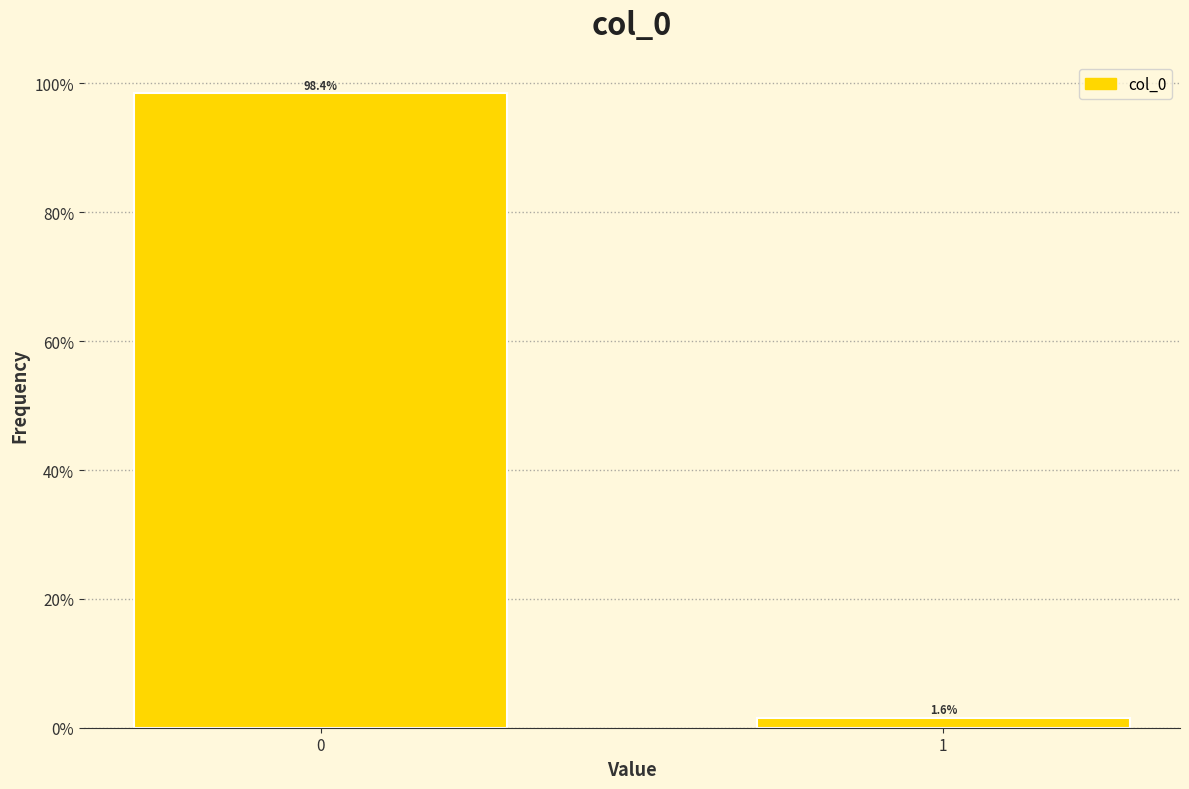

Reading left to right, transcribe all the data shown in this chart.

98.4	1.6